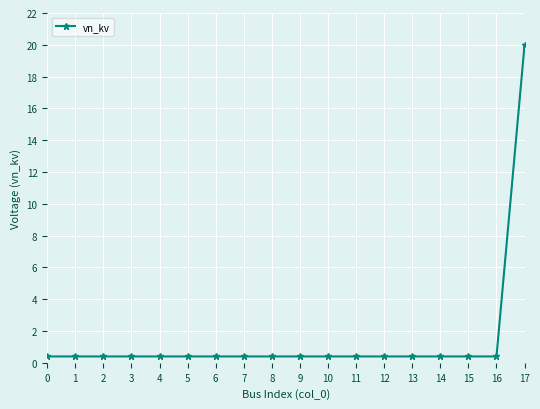

Reading left to right, transcribe all the data shown in this chart.

0=0.4	1=0.4	2=0.4	3=0.4	4=0.4	5=0.4	6=0.4	7=0.4	8=0.4	9=0.4	10=0.4	11=0.4	12=0.4	13=0.4	14=0.4	15=0.4	16=0.4	17=20.0